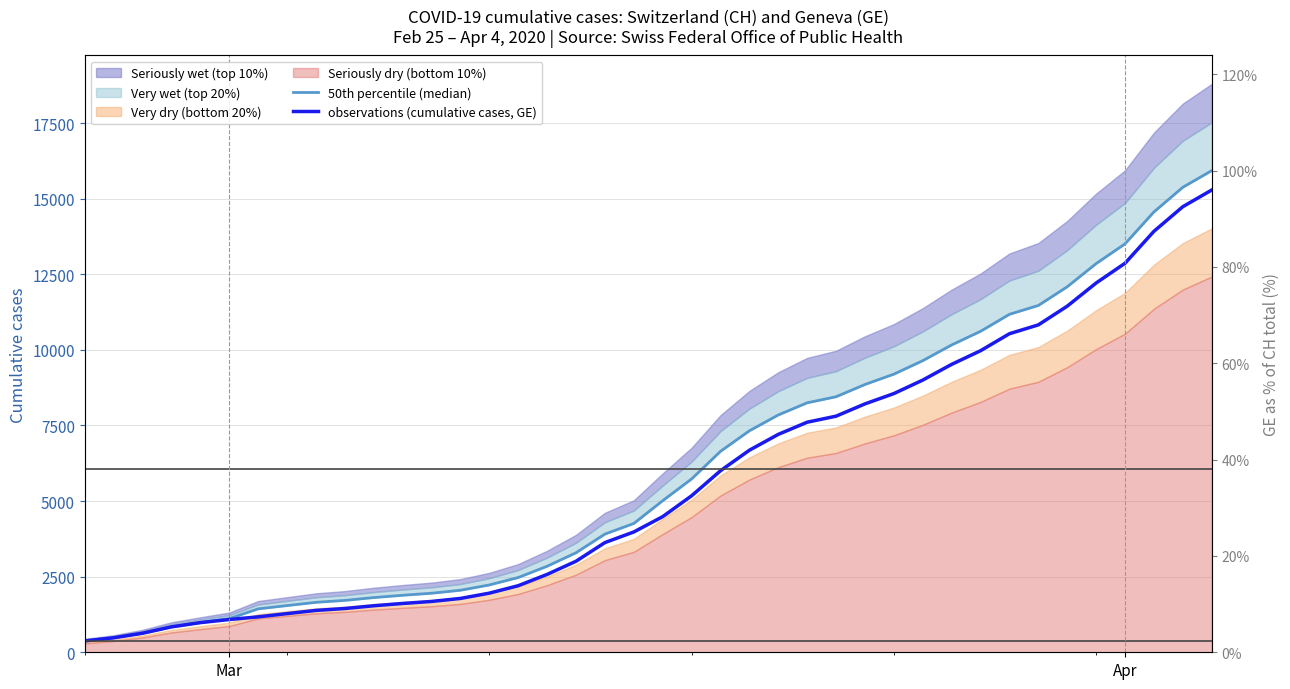

The value of observations (cumulative cases, GE) at 27 is 1806. True or false?

False